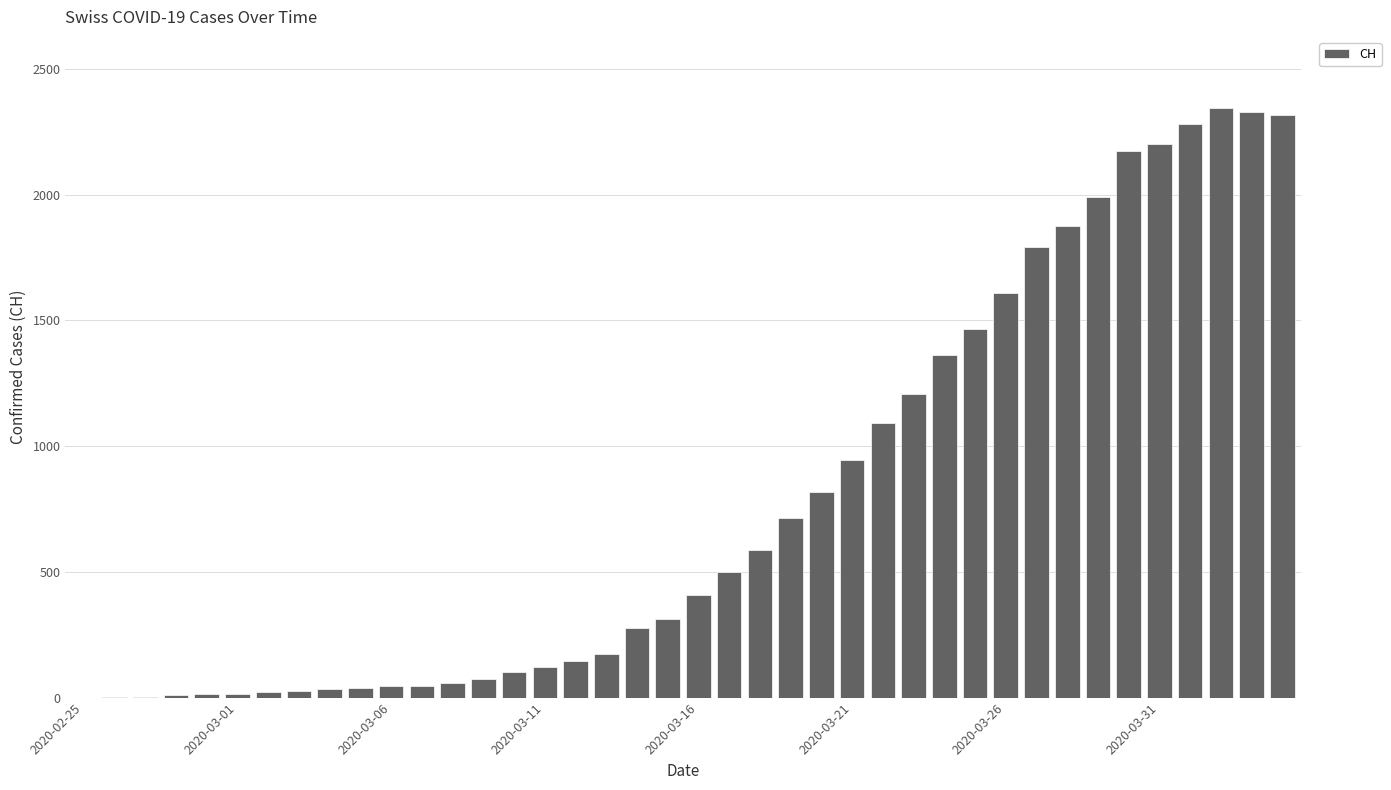

Count the number of data series in this chart.

1